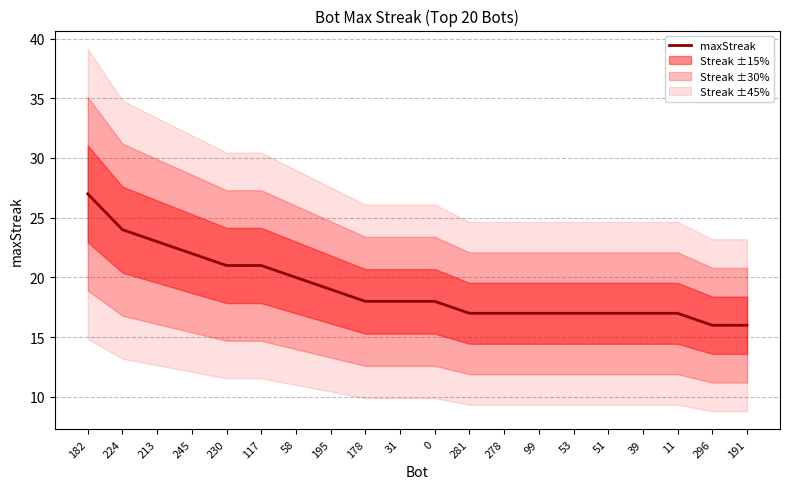

Where is the data nearest to the value 21?

230